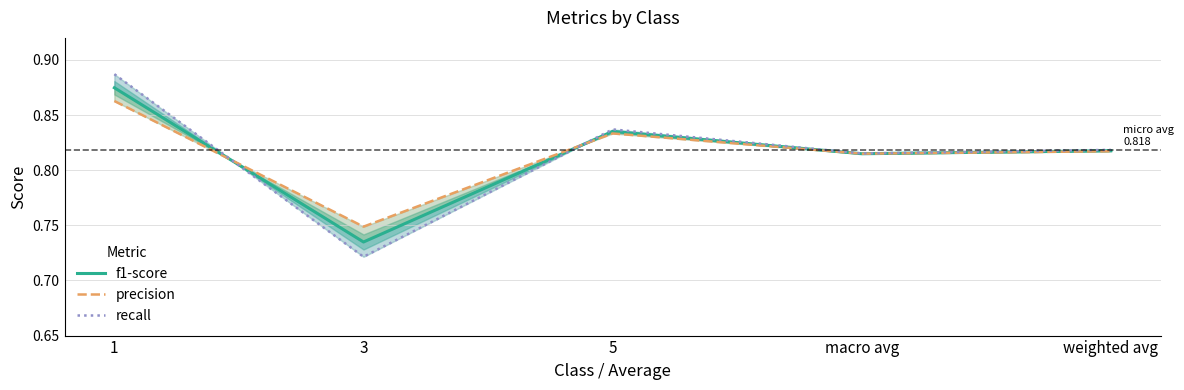

Reading left to right, transcribe all the data shown in this chart.

f1-score: 1=0.9	3=0.7	5=0.8	macro avg=0.8	weighted avg=0.8
precision: 1=0.9	3=0.7	5=0.8	macro avg=0.8	weighted avg=0.8
recall: 1=0.9	3=0.7	5=0.8	macro avg=0.8	weighted avg=0.8